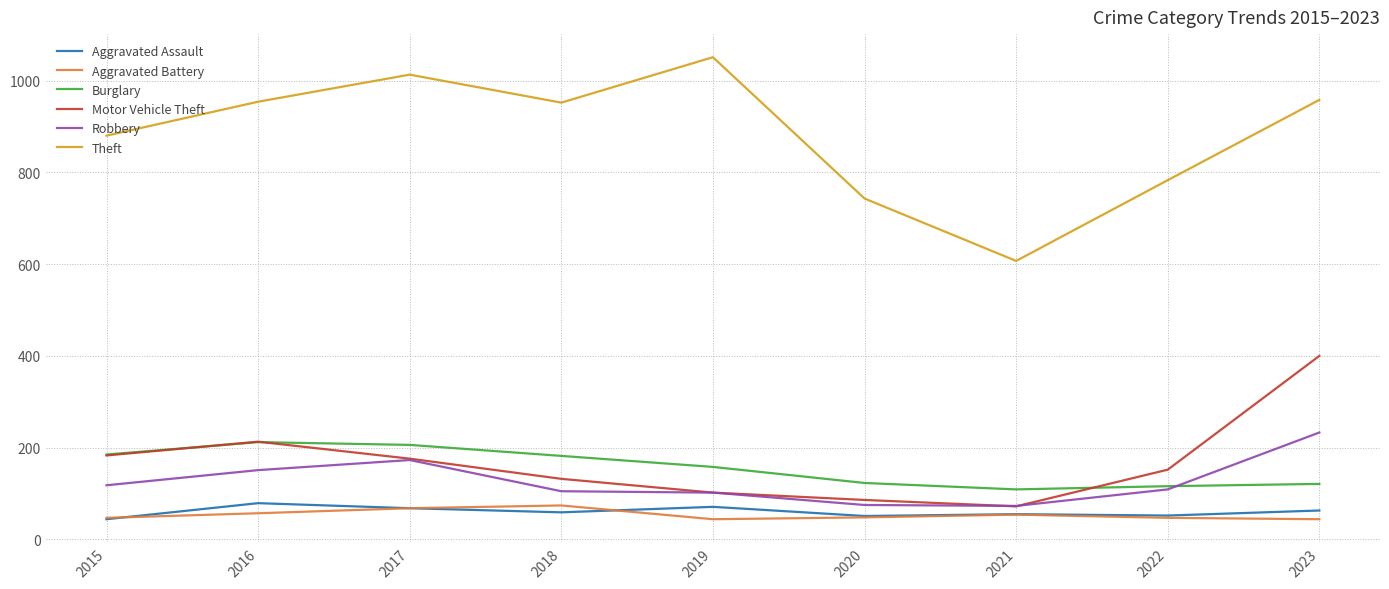

Which series has the largest total across all categories?

Theft